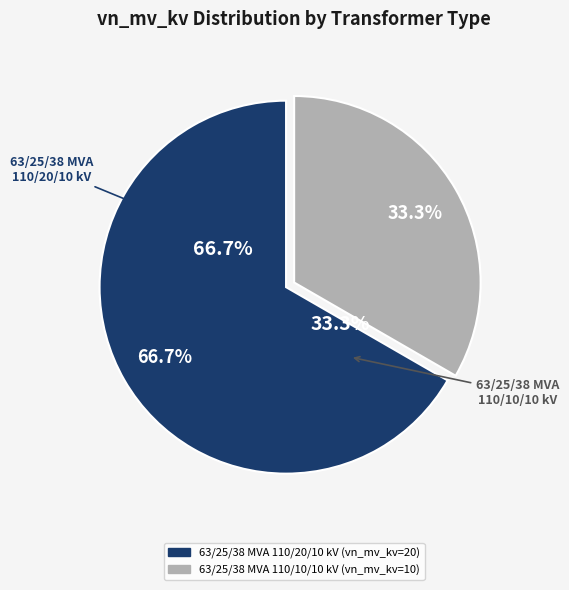

Is 63/25/38 MVA 110/20/10 kV the majority of the pie?

Yes